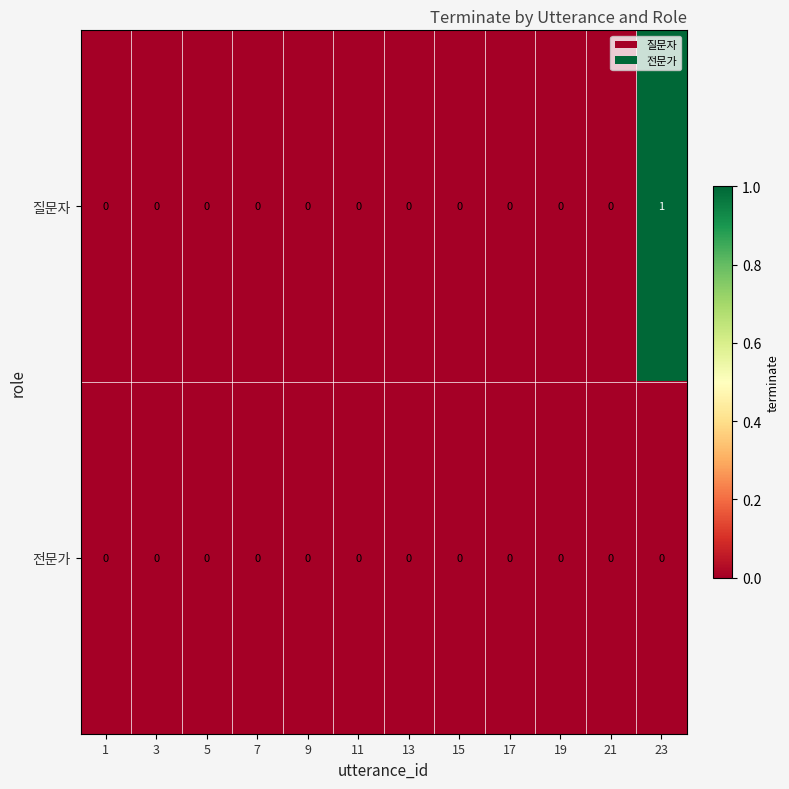

Rank the series by their average value, from lowest to highest.

전문가, 질문자